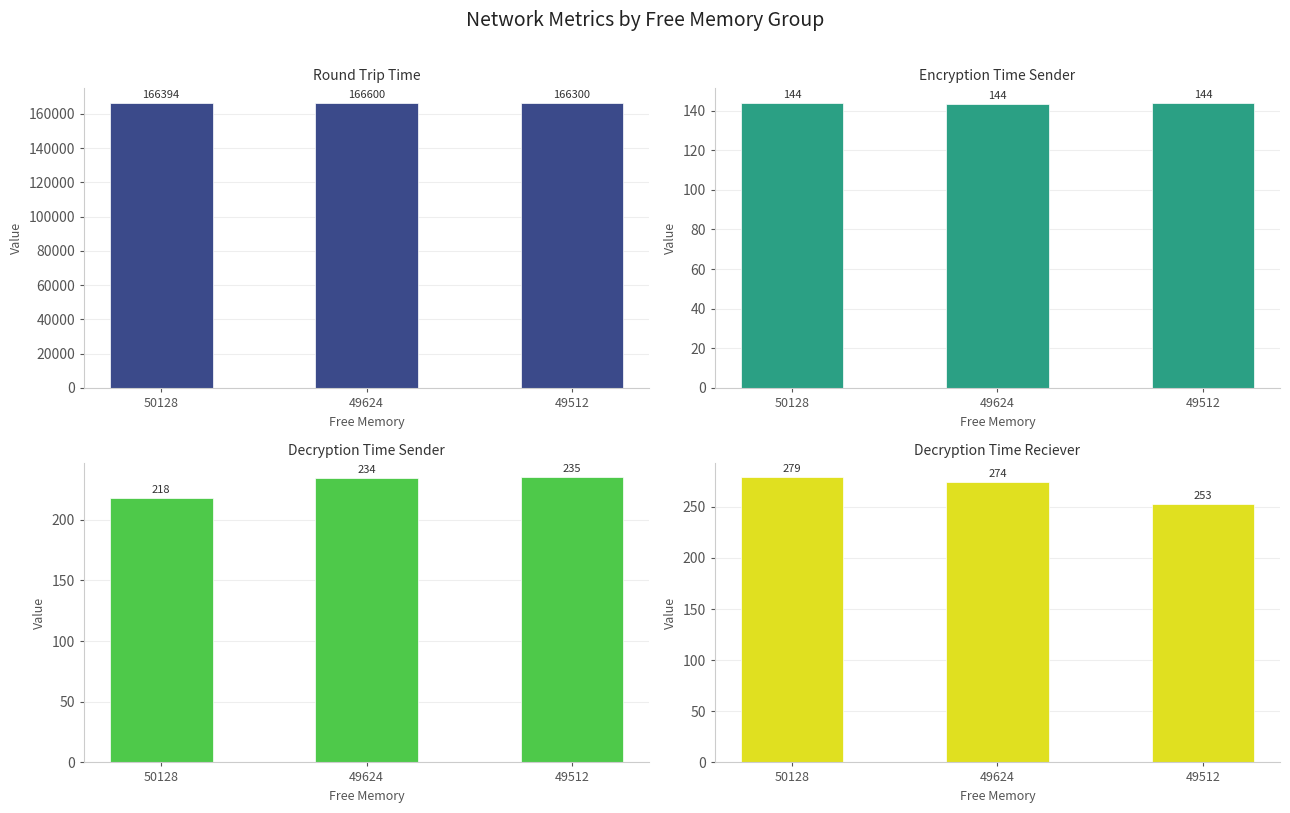

Between 49512 and 49624, which is larger?

49624